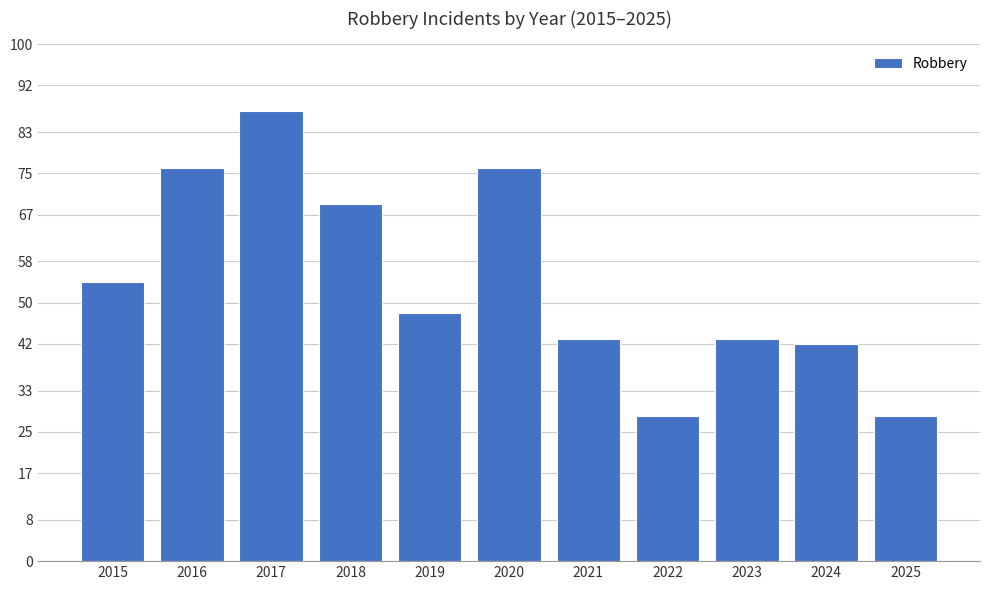

What is the value of the 2nd bar from the left?

76